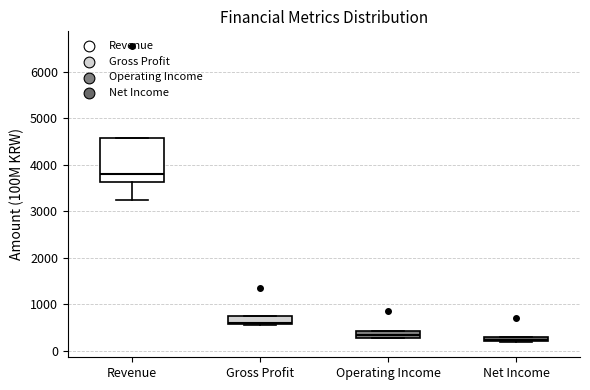

Comparing the boxes themselves (not the whiskers), which one is the tallest?

Revenue